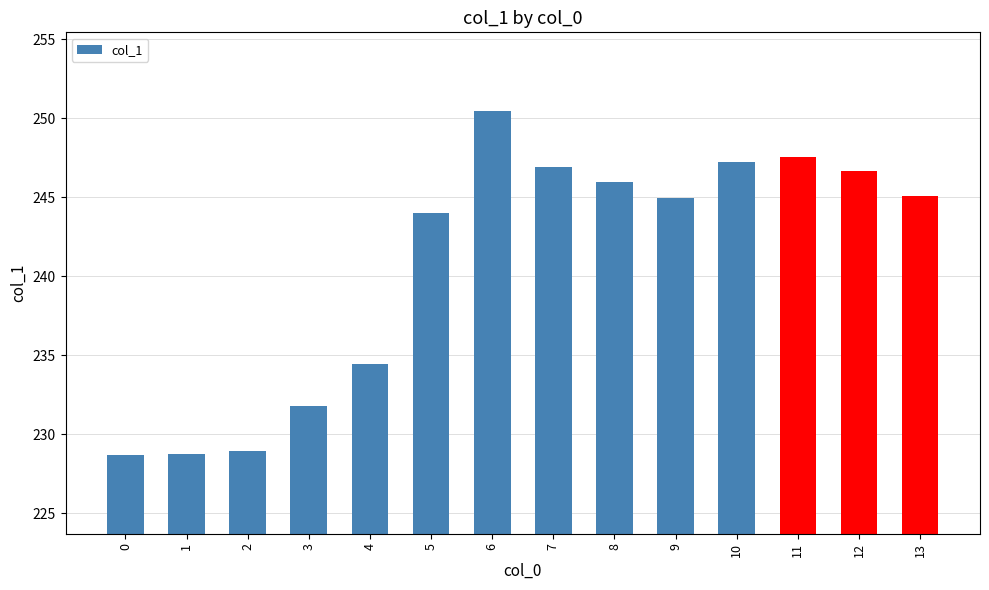

The chart shows a value of 122.5 at 7. True or false?

False